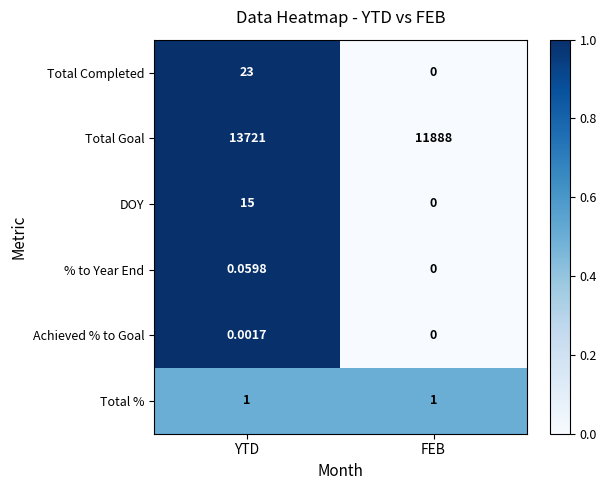

At which label is Total Completed closest to 11?

FEB